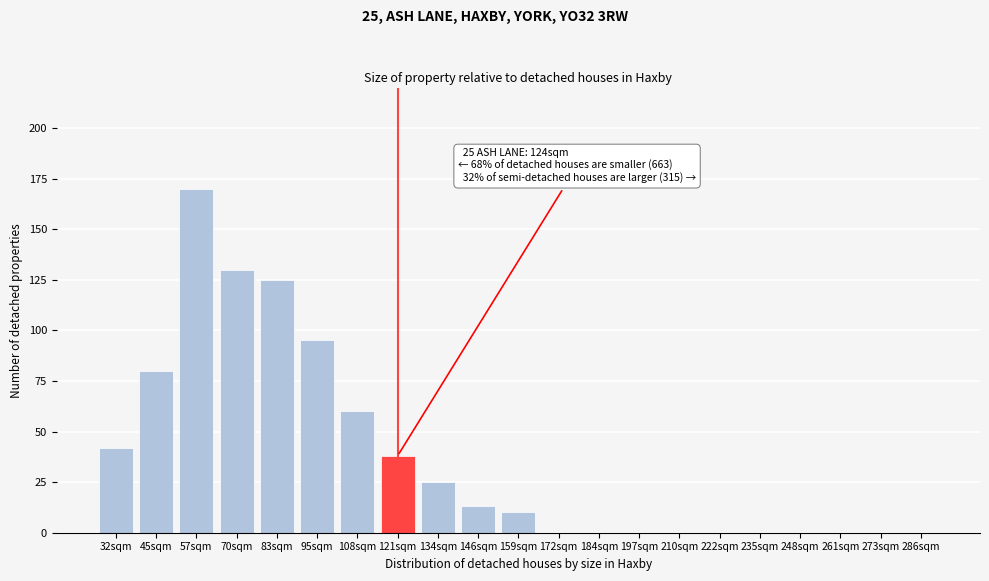

Reading right to left, extract all data points from this chart.

286sqm=0	273sqm=0	261sqm=0	248sqm=0	235sqm=0	222sqm=0	210sqm=0	197sqm=0	184sqm=0	172sqm=0	159sqm=10	146sqm=13	134sqm=25	121sqm=38	108sqm=60	95sqm=95	83sqm=125	70sqm=130	57sqm=170	45sqm=80	32sqm=42